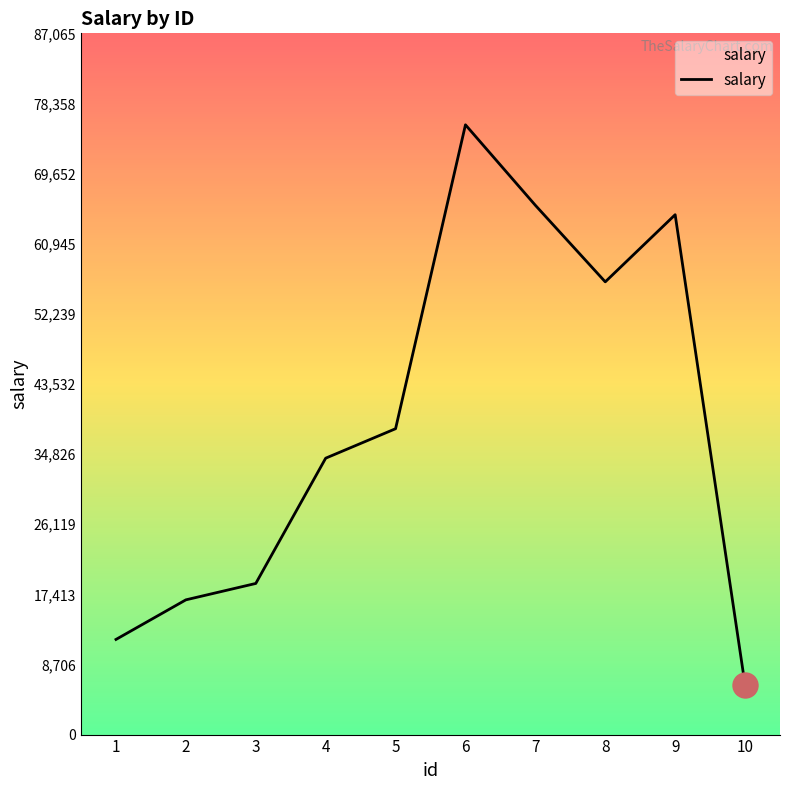

Approximately how many times larger is the value at 4 compared to 1?

2.9